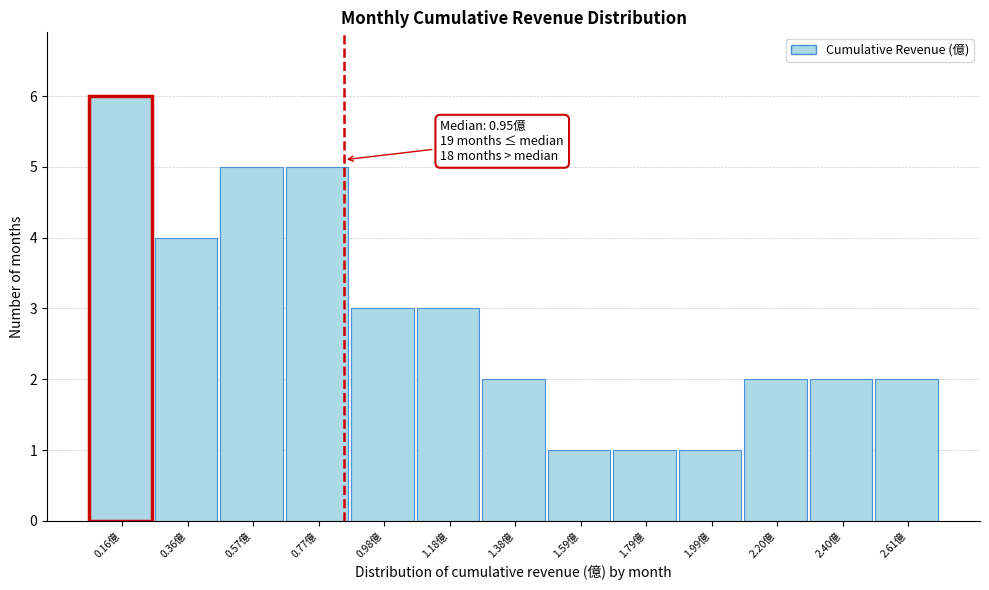

Reading left to right, transcribe all the data shown in this chart.

6	4	5	5	3	3	2	1	1	1	2	2	2